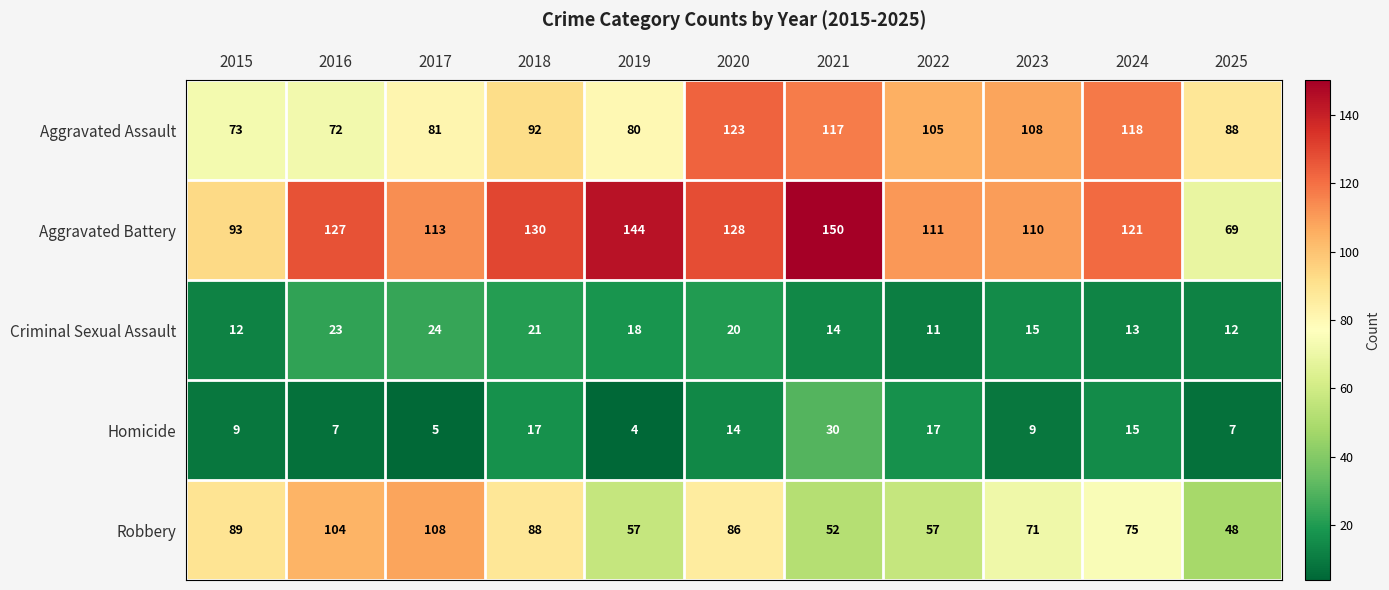

What is the smallest value displayed?

4